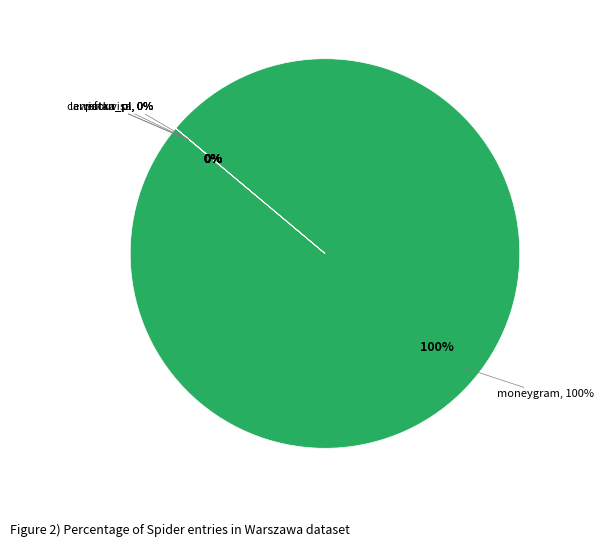

Which category accounts for the majority?

moneygram